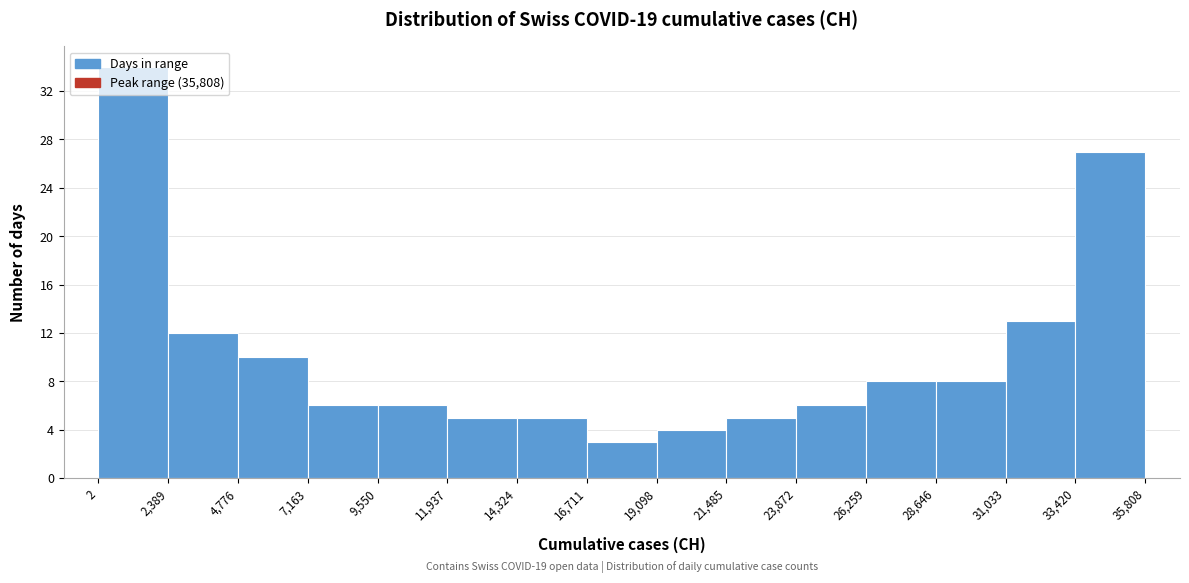

Over which range of the x-axis is the bar tallest?

2 to 2,389